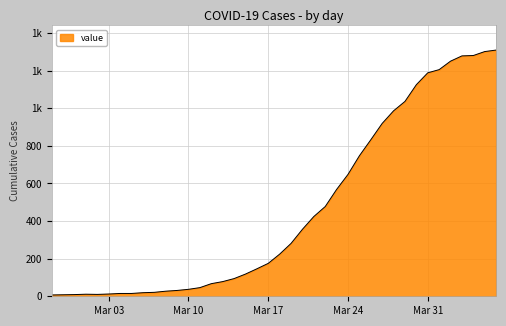

Does the chart display data point markers on the line(s)?

No